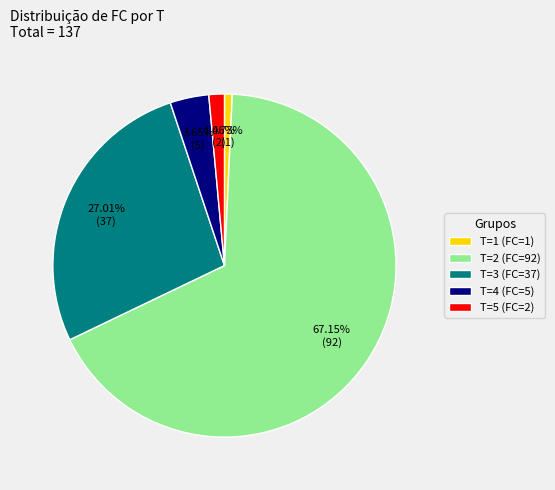

How many slices are in this pie chart?

5